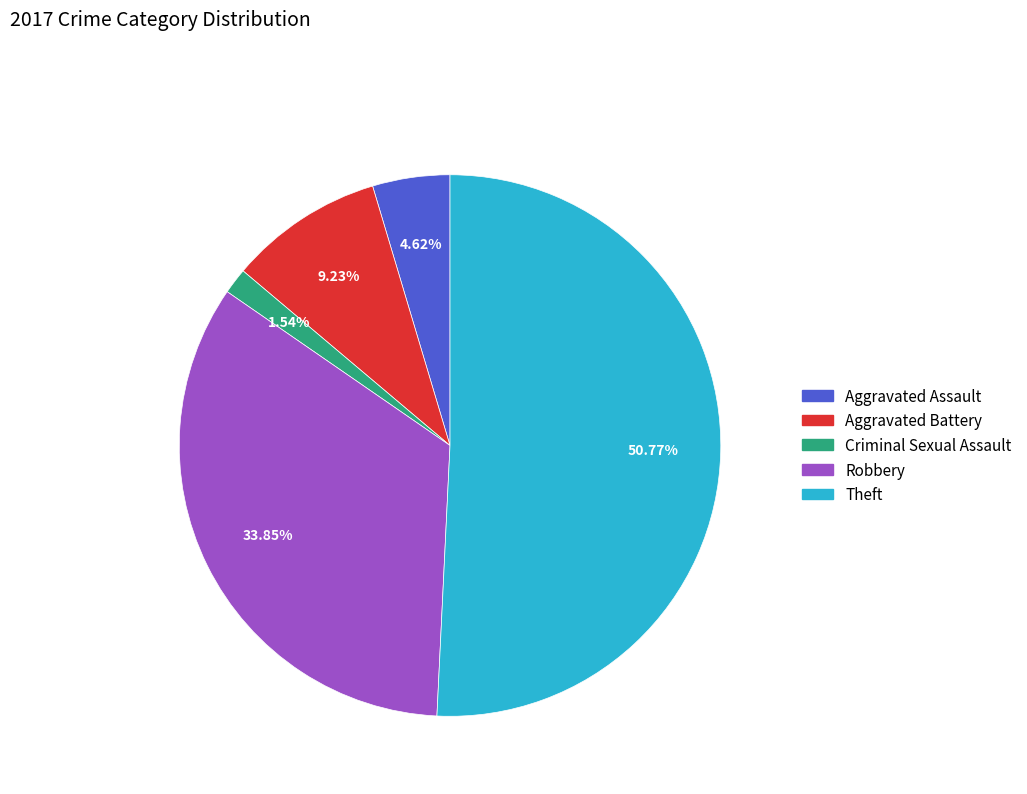

To the nearest percent, what is the difference between the Criminal Sexual Assault and Aggravated Assault slice percentages?

3%